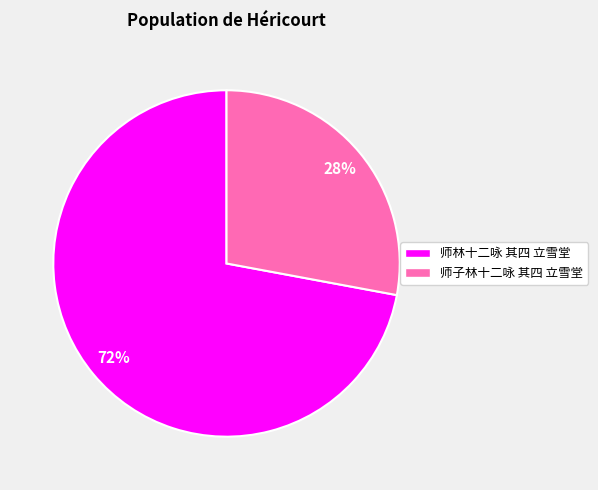

How many slices are in this pie chart?

2